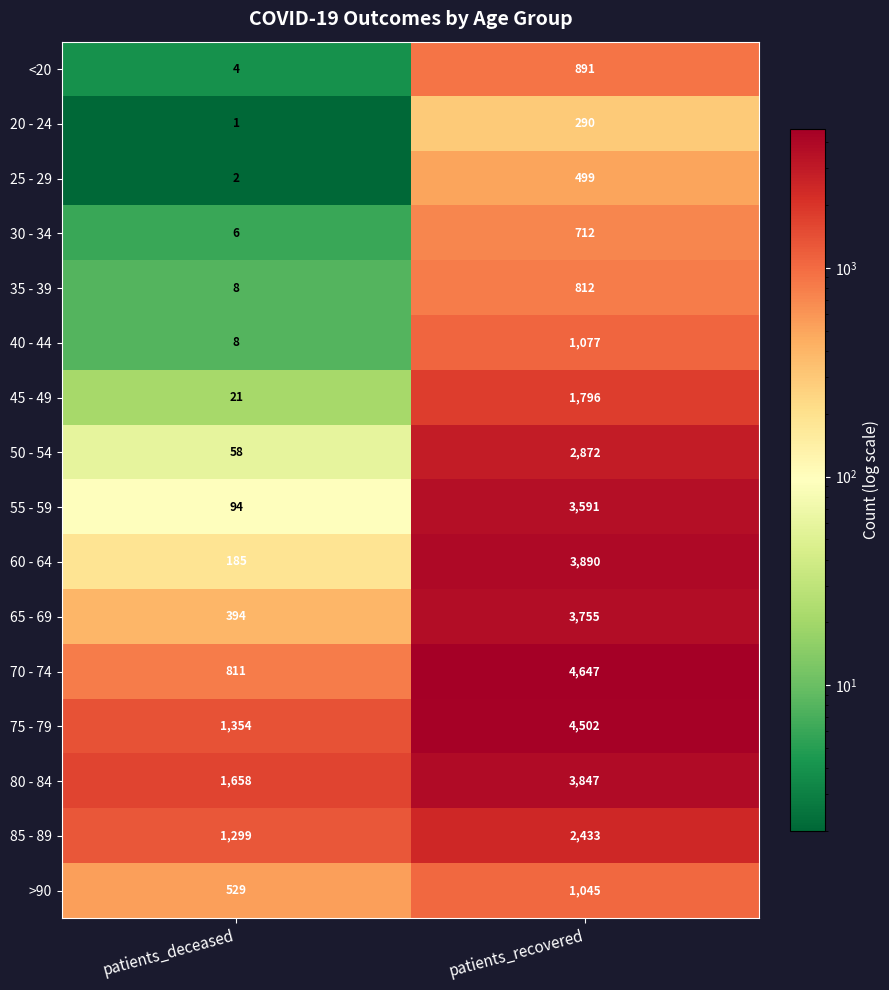

How many data points does each series have?

2